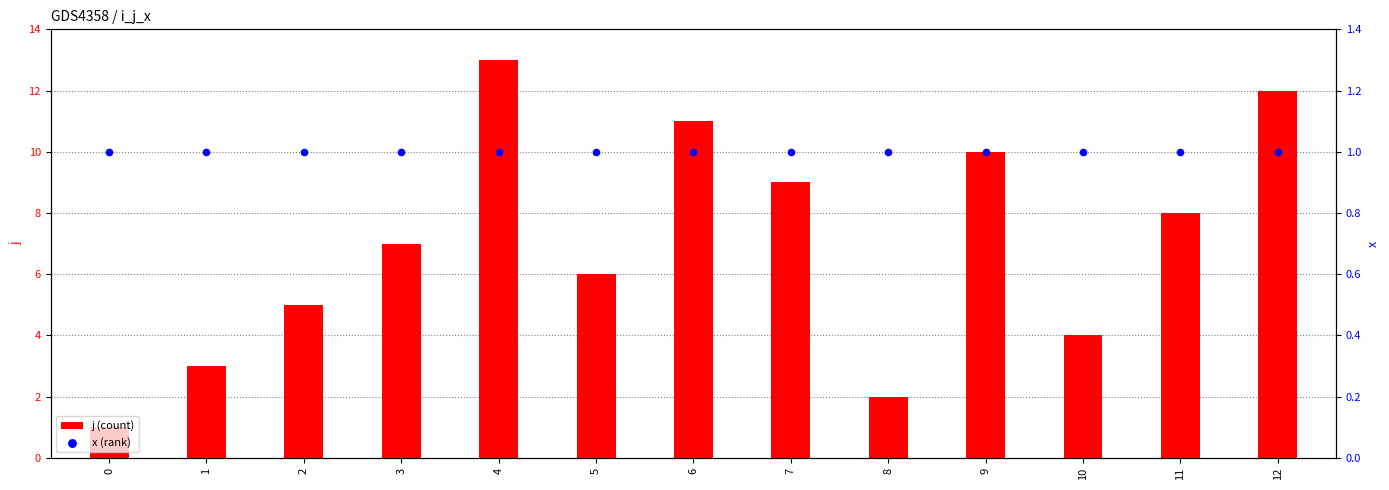

Which series has the largest total across all categories?

j (count)